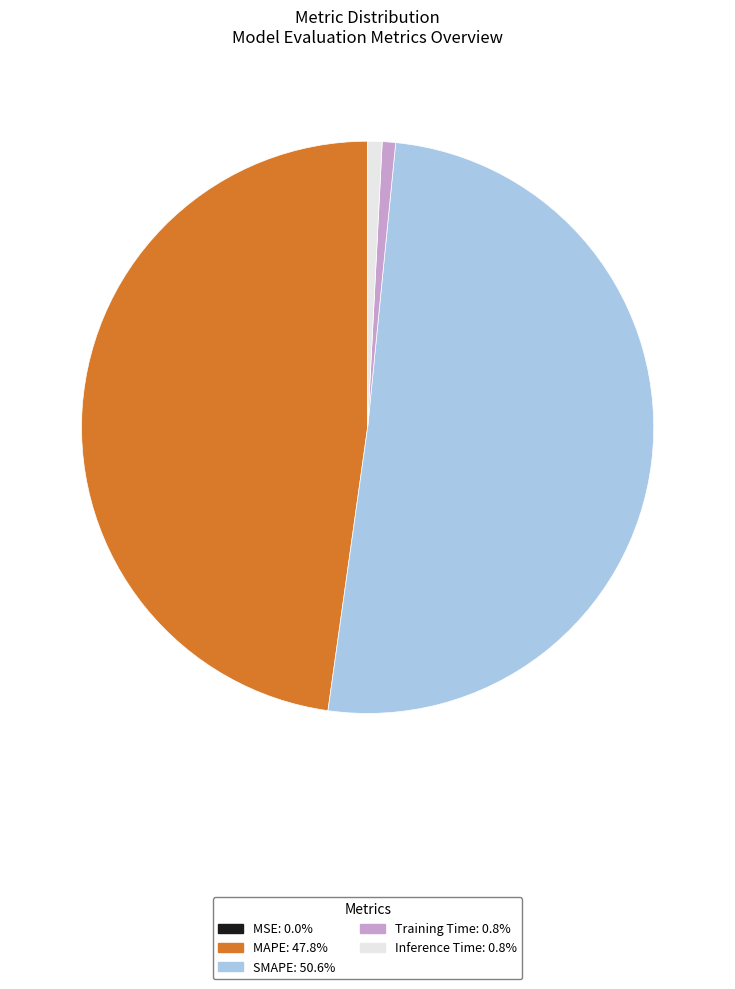

What is the largest slice in the pie chart?

SMAPE